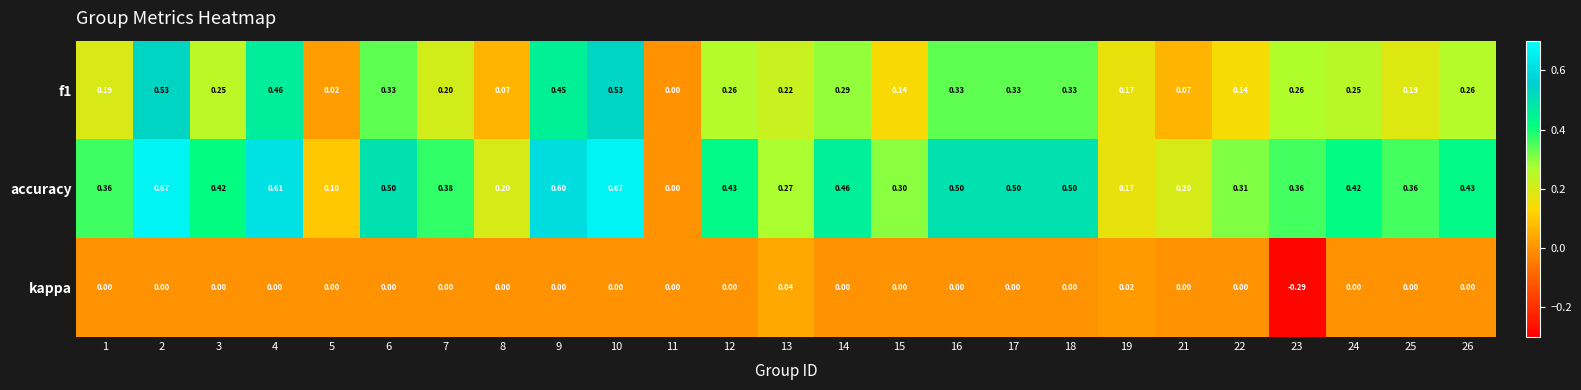

How many distinct data groups are displayed?

3